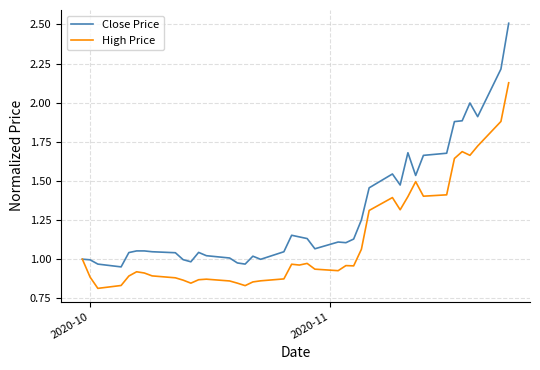

Which series has the widest spread of values?

Close Price